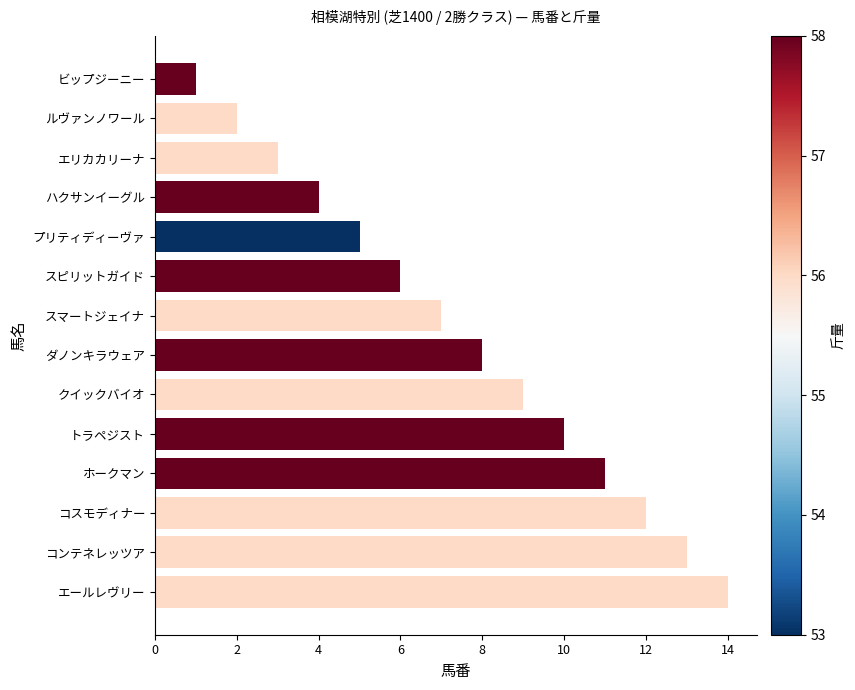

Rank the categories by value from highest to lowest.

エールレヴリー, コンテネレッツア, コスモディナー, ホークマン, トラペジスト, クイックバイオ, ダノンキラウェア, スマートジェイナ, スピリットガイド, プリティディーヴァ, ハクサンイーグル, エリカカリーナ, ルヴァンノワール, ビップジーニー